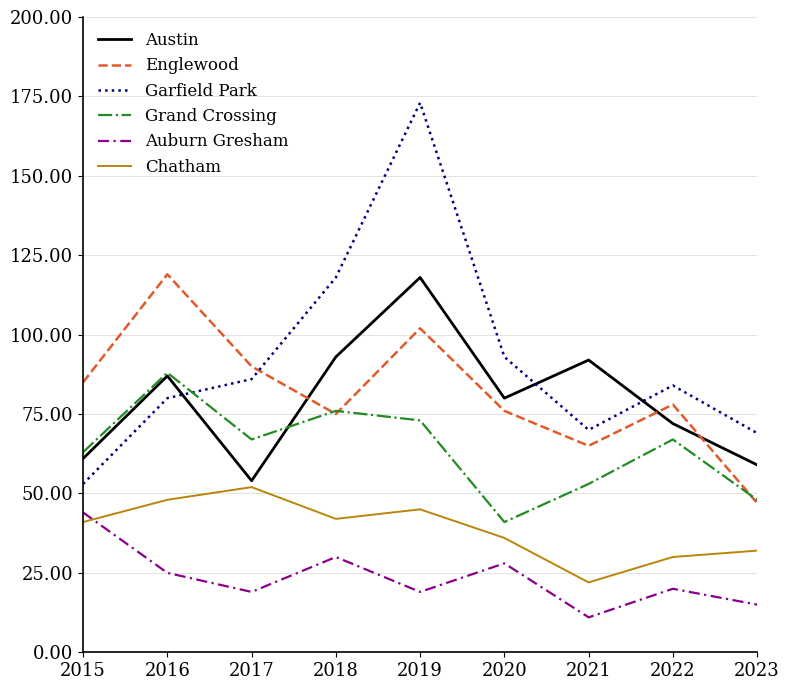

Is the value of Grand Crossing at 2020 greater than the value of Englewood at 2017?

No